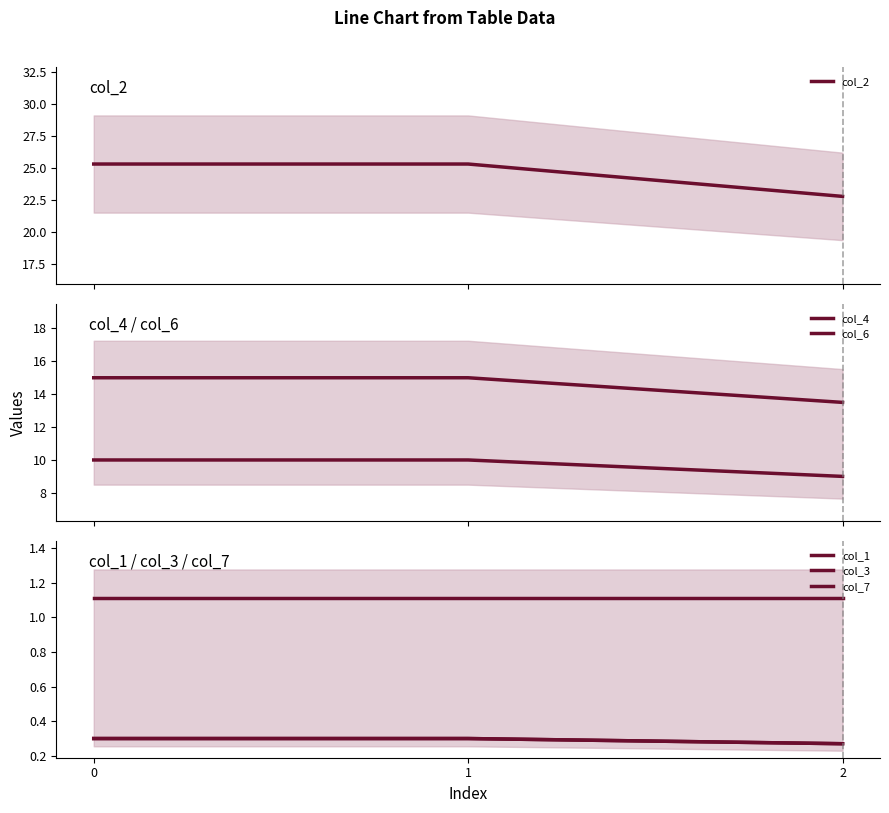

What is the value of the col_1 point at the 2nd from the left?

1.1